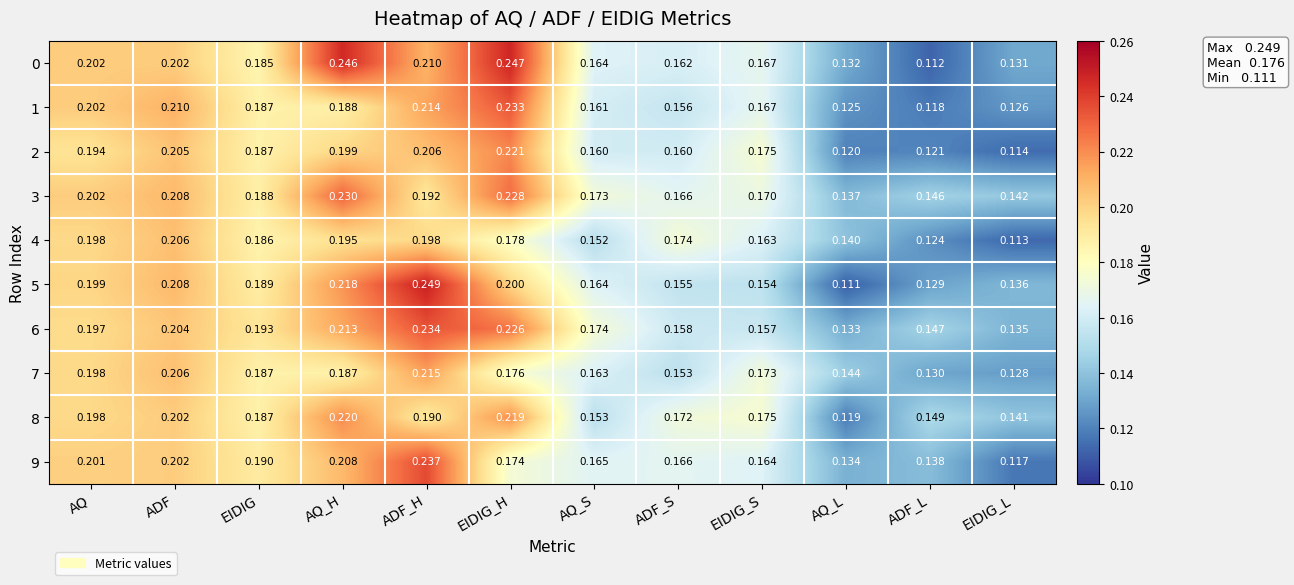

At which category is the sum across all series the highest?

ADF_H